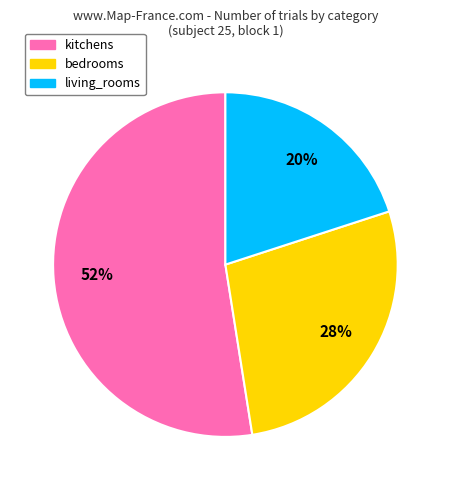

Is it true that living_rooms is 20% of the pie?

True